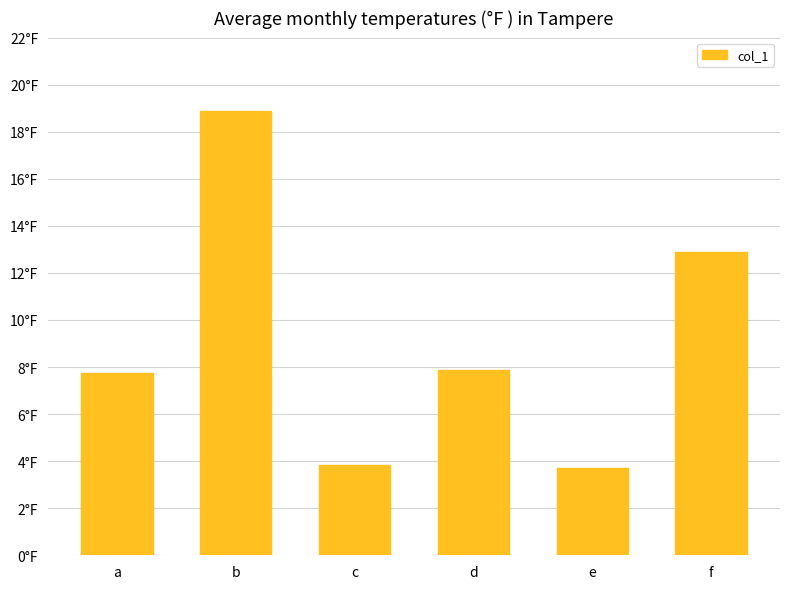

Does the chart contain stacked bars?

No